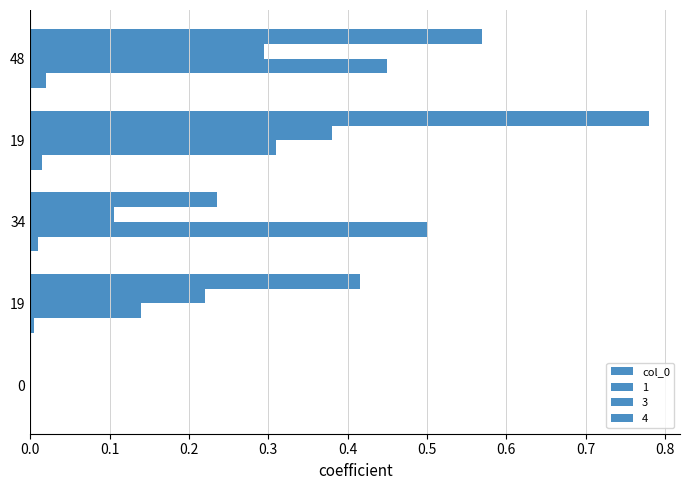

How many distinct data groups are displayed?

4